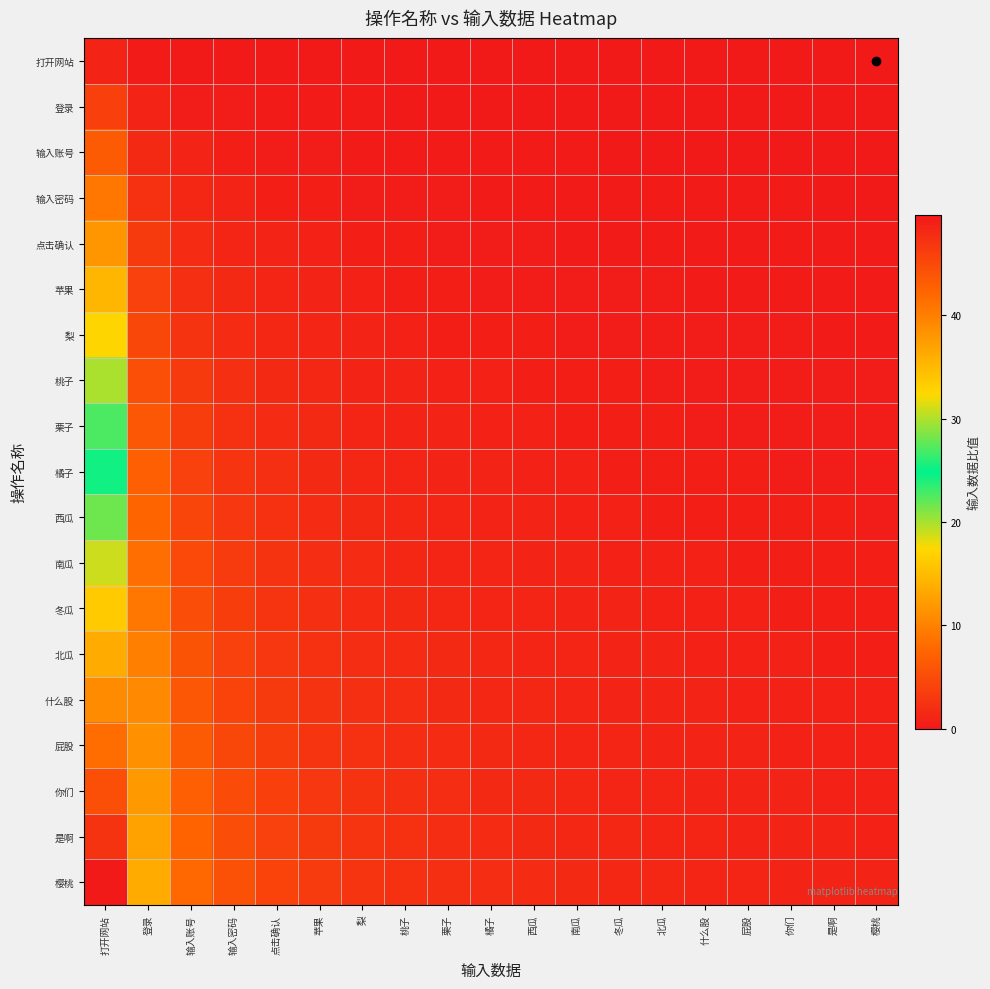

Which series changed the most between 桃子 and 南瓜?

樱桃